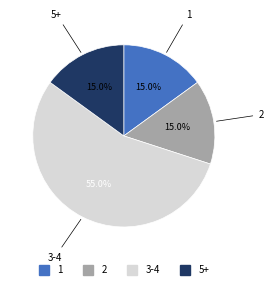

Is there a majority slice in this chart?

Yes